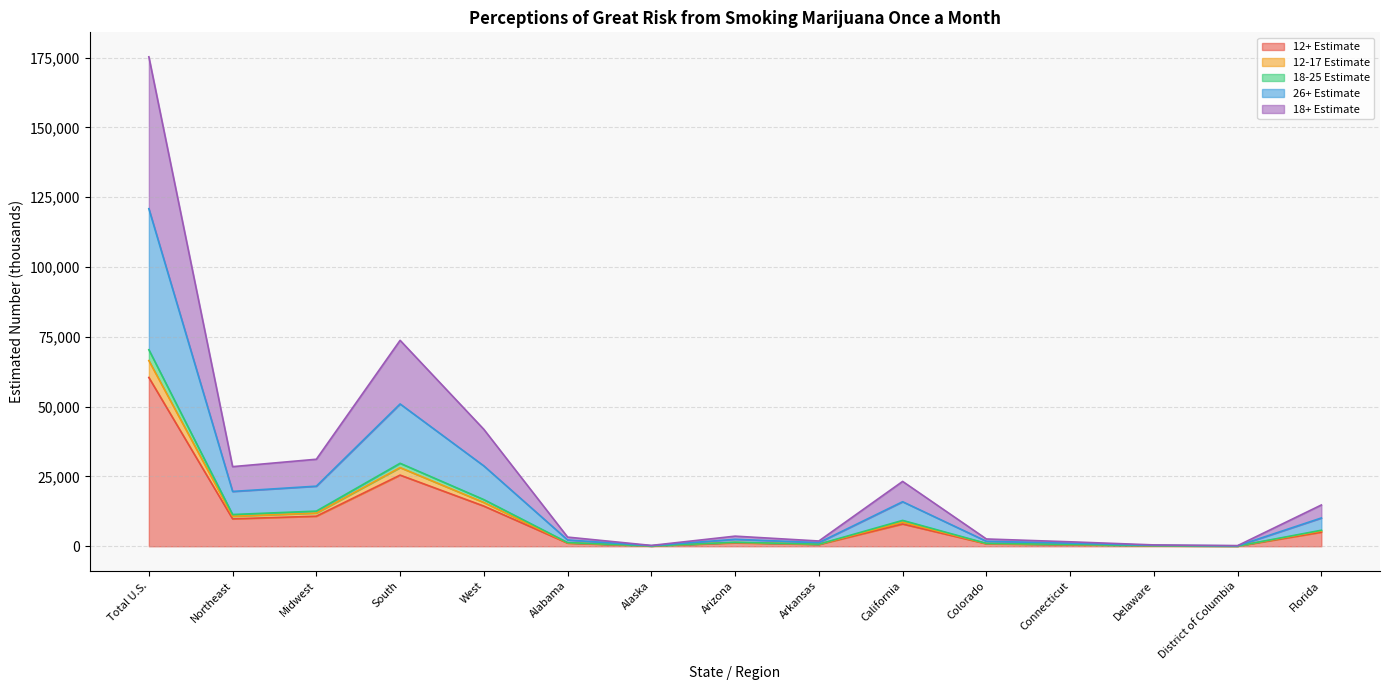

What is the label of the 5th point from the left?

West